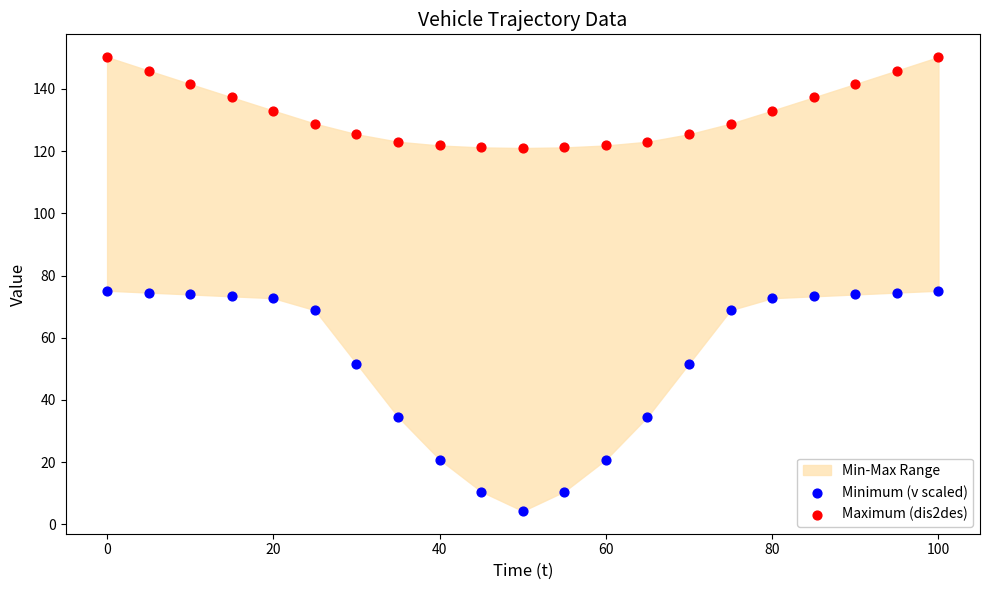

Across all data points, what is the range of X values (max minus min)?

100.0